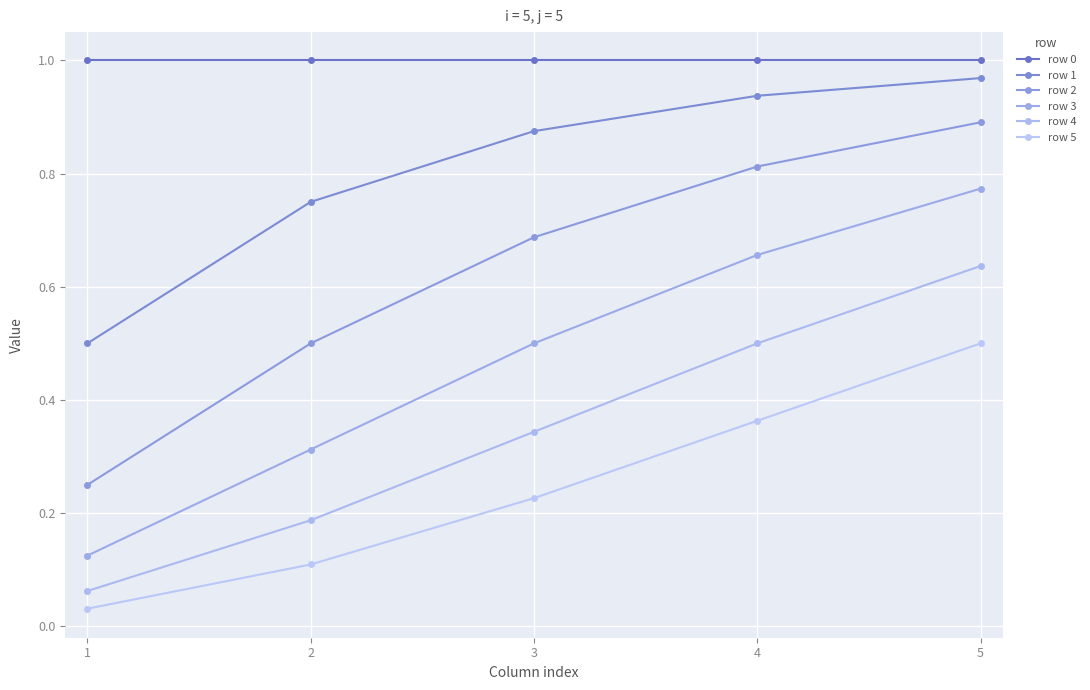

True or false: row 0 has a value of 0.6 at 1.

False